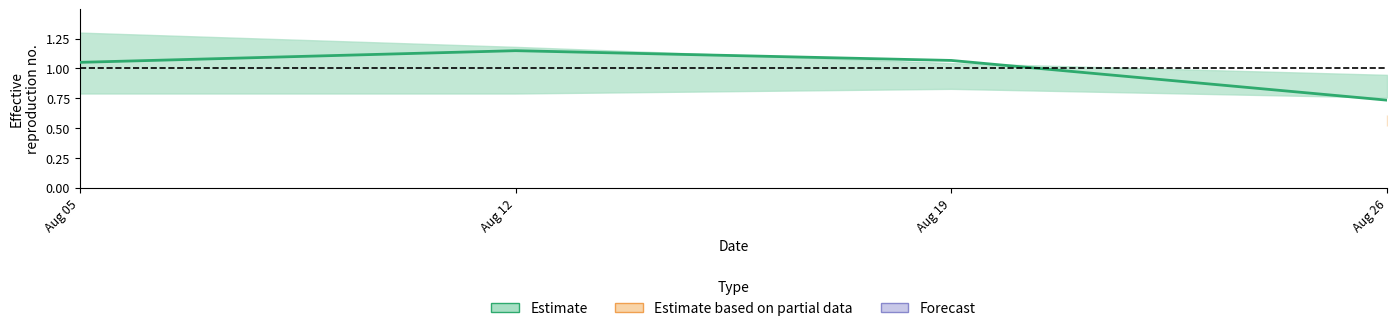

Reading left to right, transcribe all the data shown in this chart.

1.1	1.1	1.1	0.7